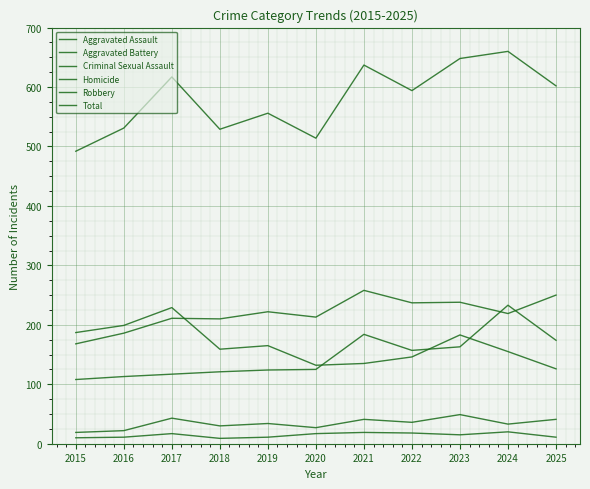

At which label does Criminal Sexual Assault reach its minimum?

2015